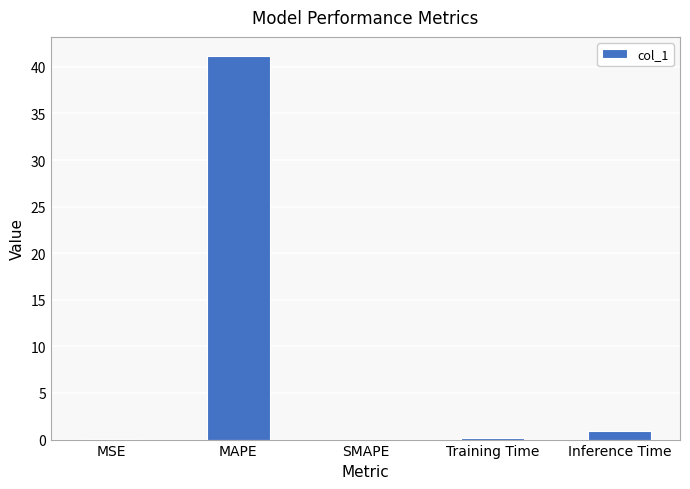

Which label corresponds to the largest value in the chart?

MAPE